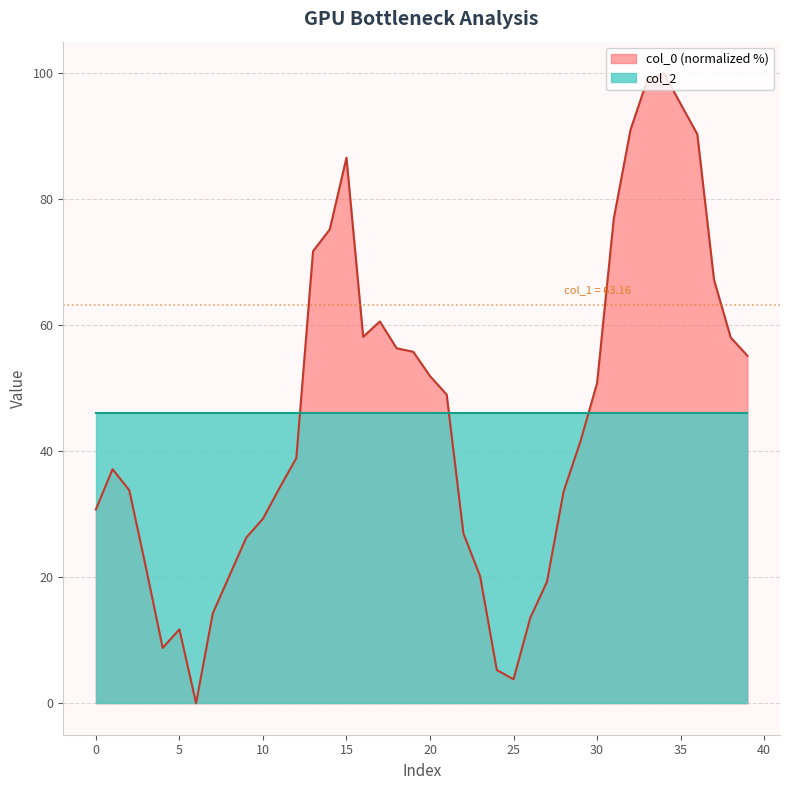

Rank the series at 15 from highest to lowest value.

col_0 (normalized %), col_2